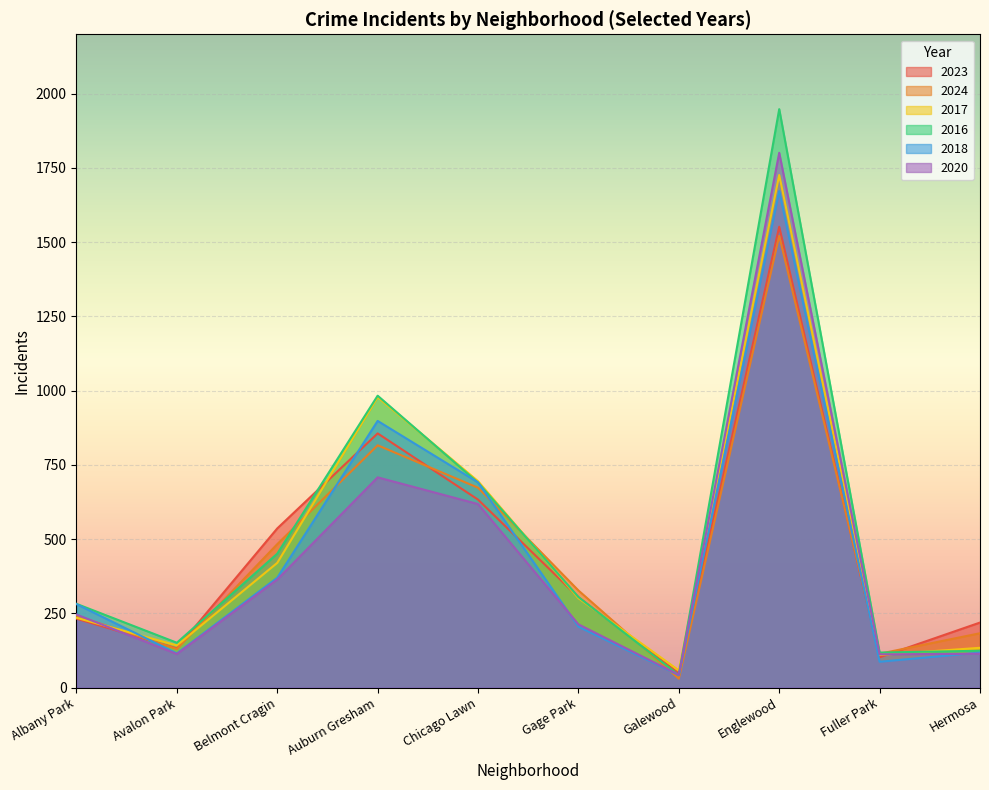

Reading left to right, list all the values displayed in this chart.

2023: 232	132	536	856	633	304	48	1552	102	219
2024: 242	130	483	816	673	327	30	1521	114	183
2017: 235	142	420	978	695	301	58	1726	110	134
2016: 282	151	451	983	690	305	42	1948	118	124
2018: 281	115	370	898	691	205	42	1672	87	118
2020: 246	113	364	708	618	213	43	1801	112	114